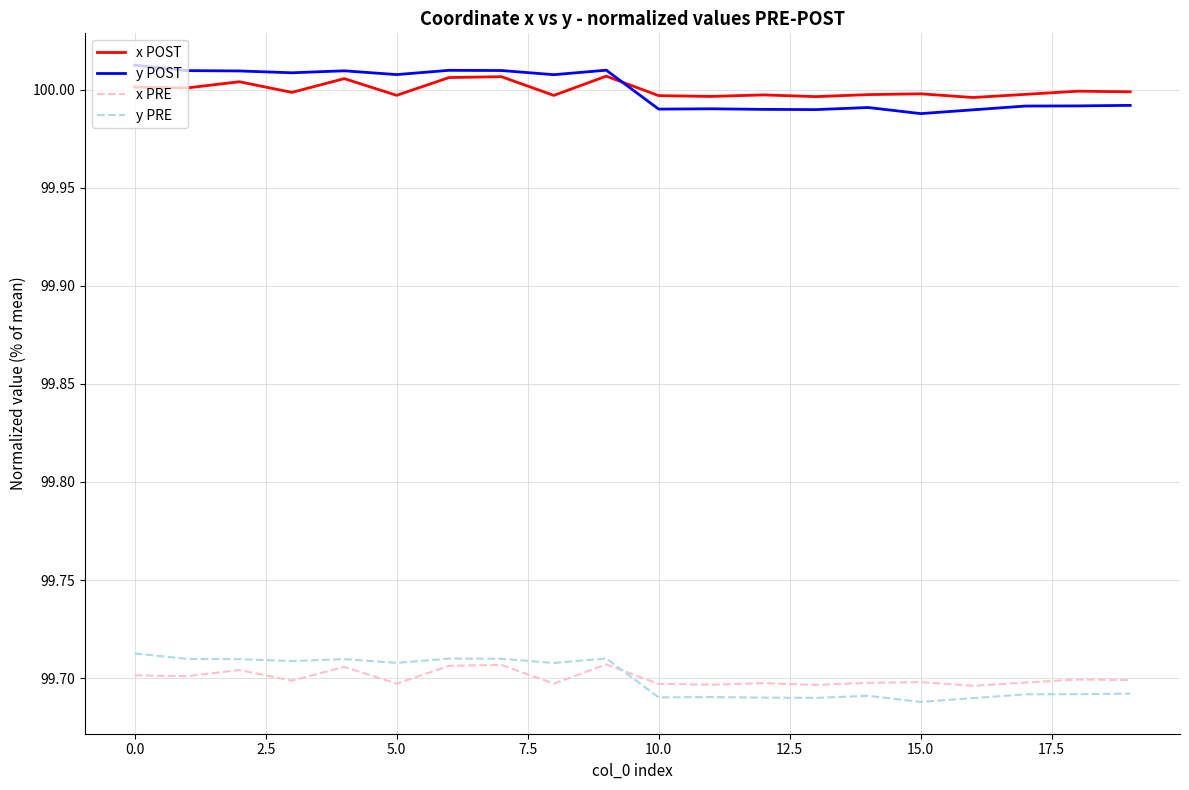

True or false: y PRE and x POST intersect in this chart.

False